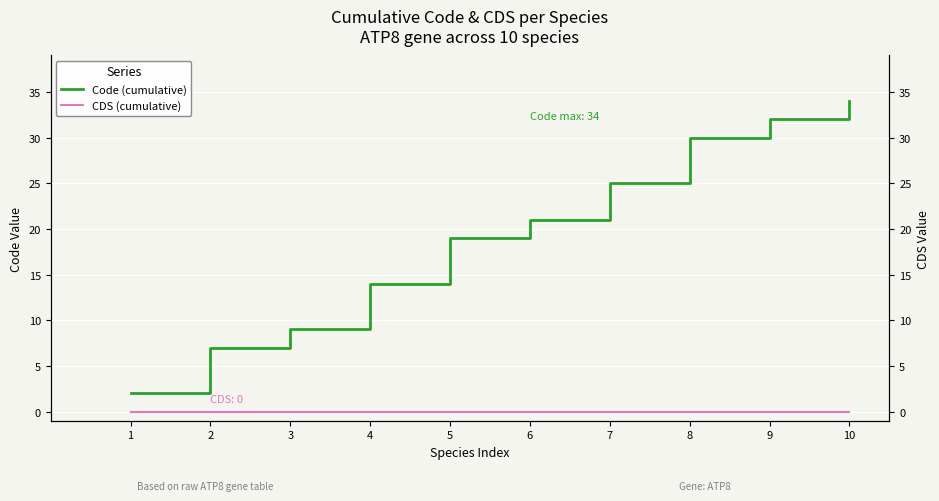

What is the spread (max minus min) of values at 5?

19